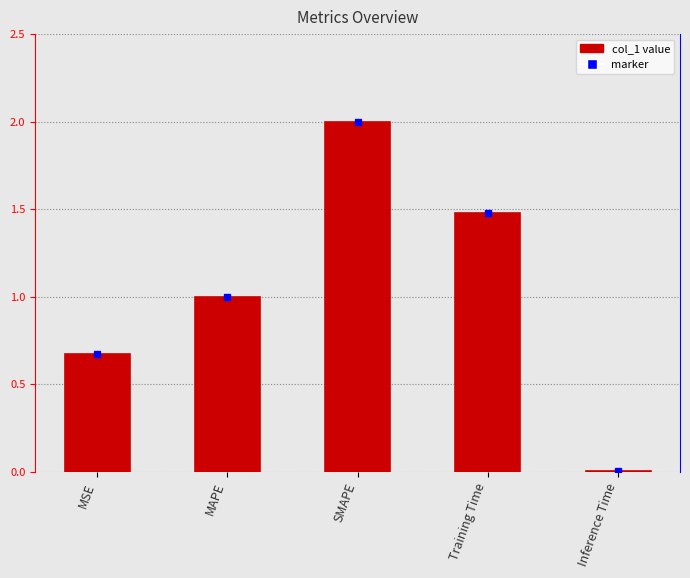

True or false: the data shows 1.0 at SMAPE.

False